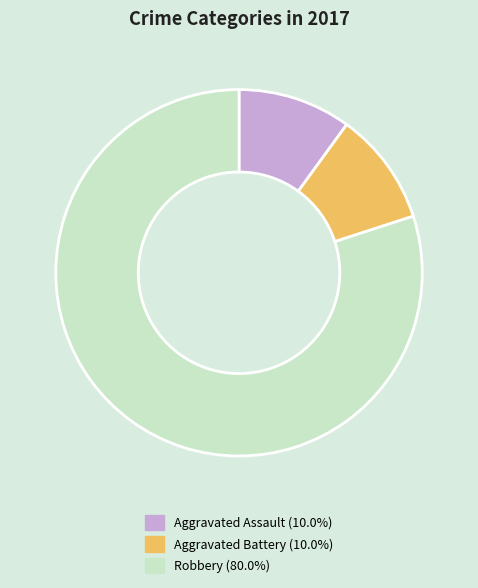

Do Aggravated Assault and Robbery together represent more than half of the pie?

Yes